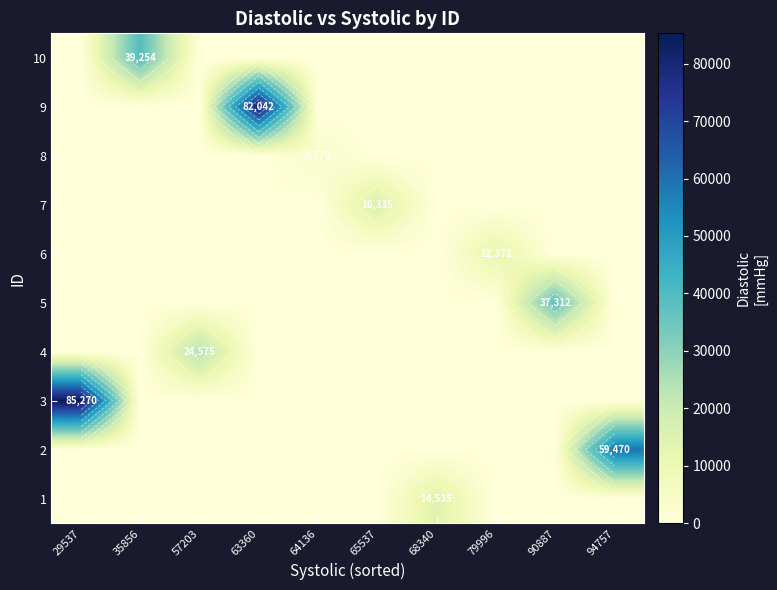

Count the number of data series in this chart.

10